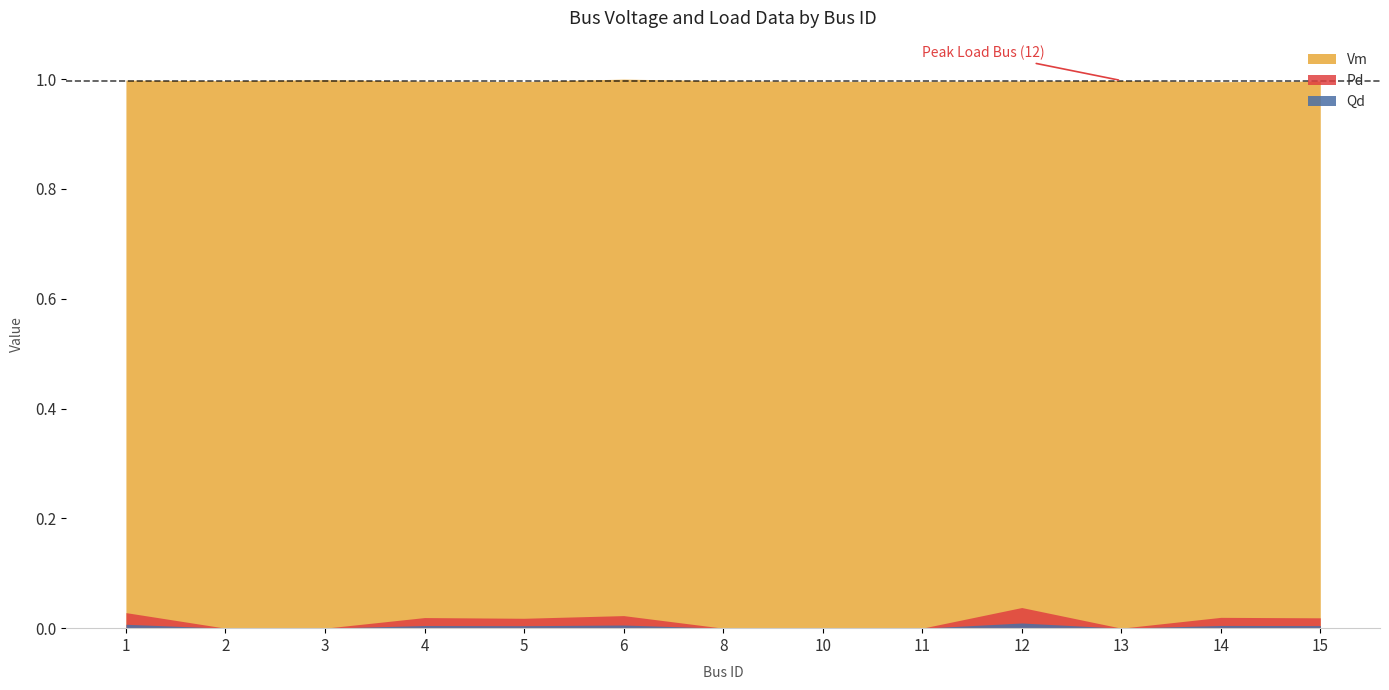

The value of Vm at 12 is 0.6. True or false?

False